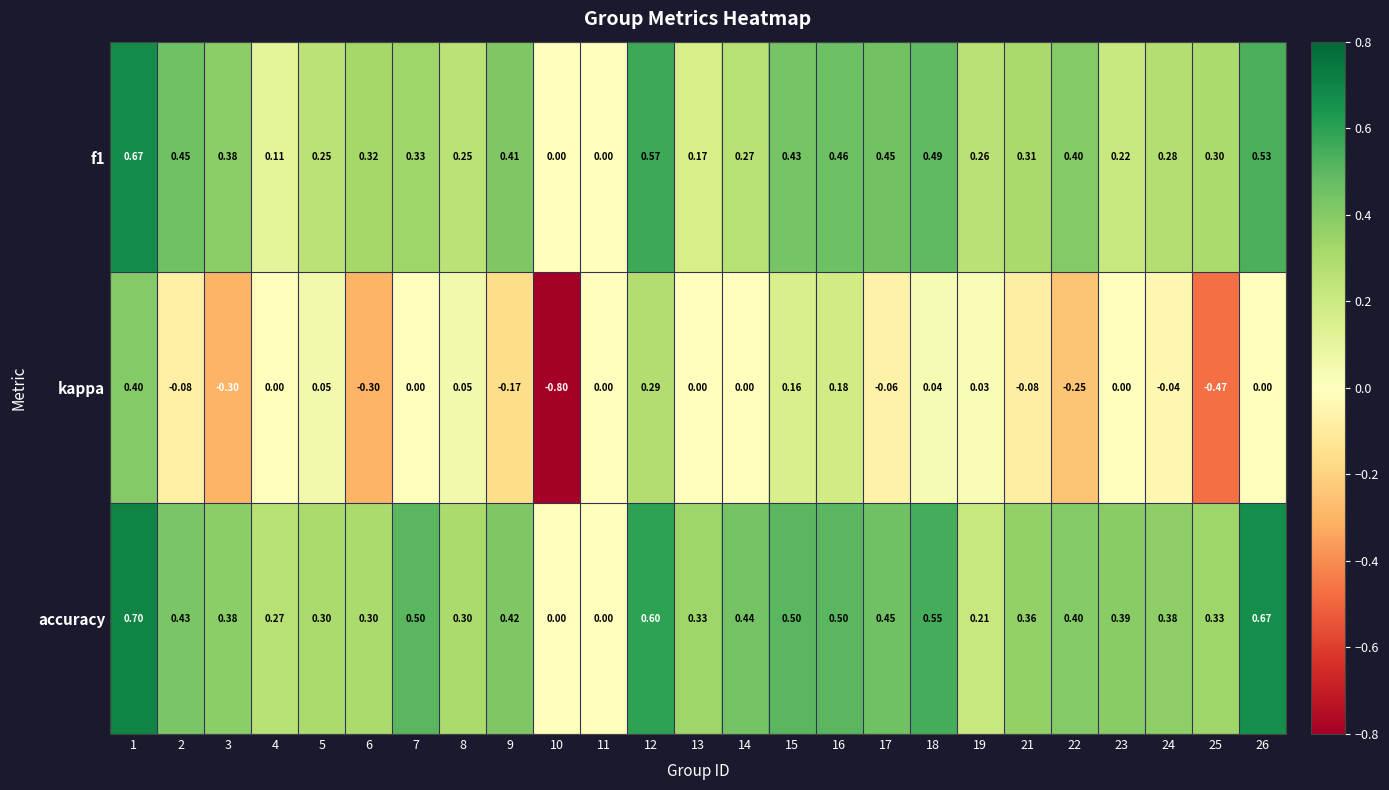

What is the smallest value displayed?

-0.8